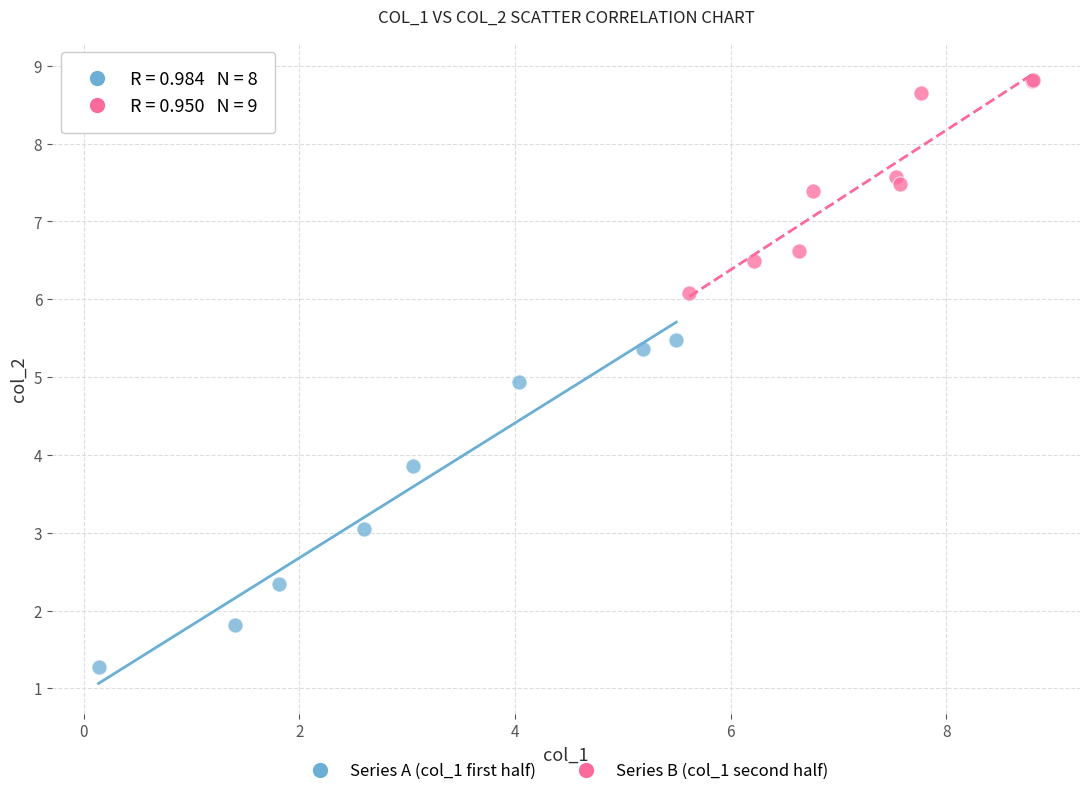

Which series contains the lowest Y value?

Series A (col_1 first half)